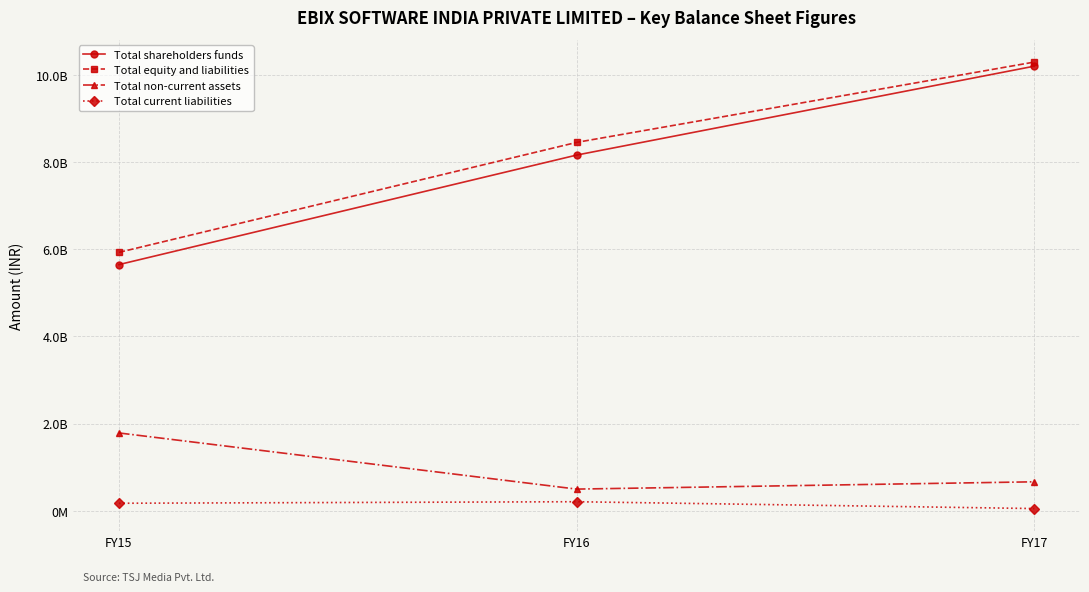

The Total non-current assets series shows 713919719 at FY16. True or false?

False